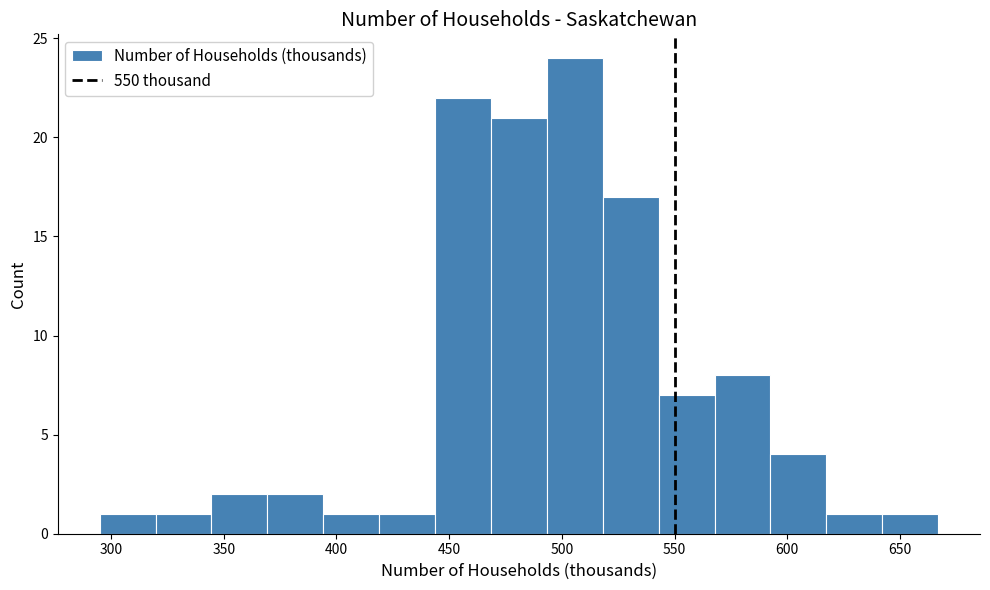

Reading left to right, transcribe this chart: for each bar, give the range it covers on the x-axis and its height. Neither the bar edges nor the heights are printed on the chart, so give them approximately, as read against the axes.

295 to 320: 1
320 to 345: 1
345 to 370: 2
370 to 395: 2
395 to 420: 1
420 to 445: 1
445 to 470: 22
470 to 495: 21
495 to 520: 24
520 to 545: 17
545 to 570: 7
570 to 595: 8
595 to 615: 4
615 to 640: 1
640 to 665: 1